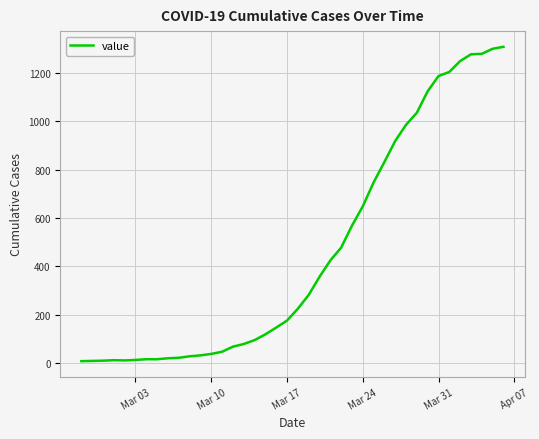

What is the maximum value shown in the chart?

1309